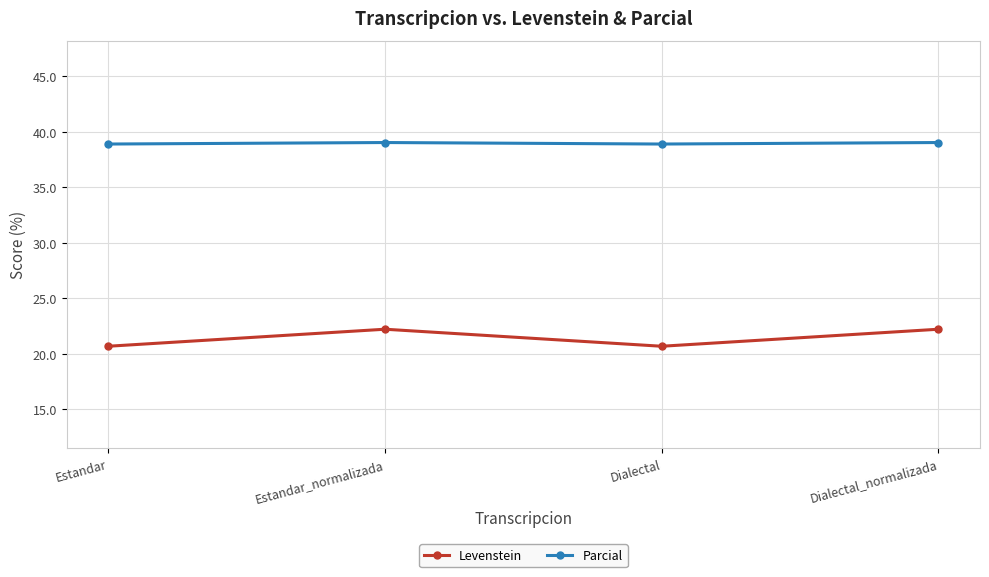

What are all the series names shown in the legend?

Levenstein, Parcial